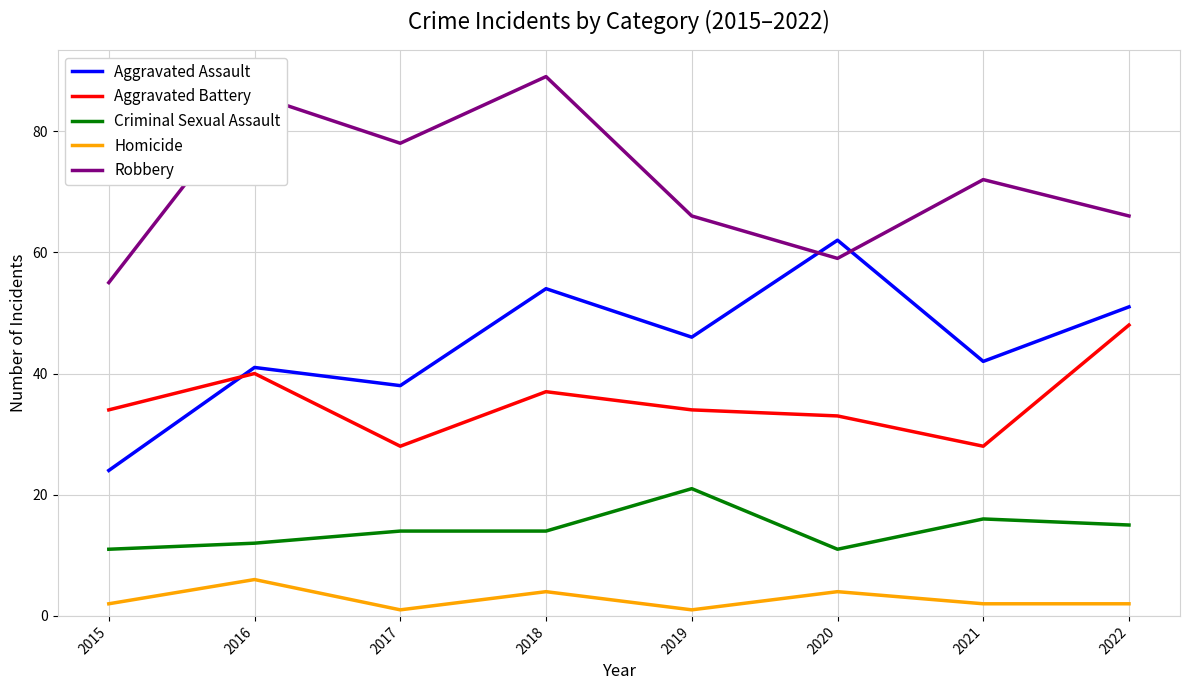

Rank the series at 2015 from highest to lowest value.

Robbery, Aggravated Battery, Aggravated Assault, Criminal Sexual Assault, Homicide